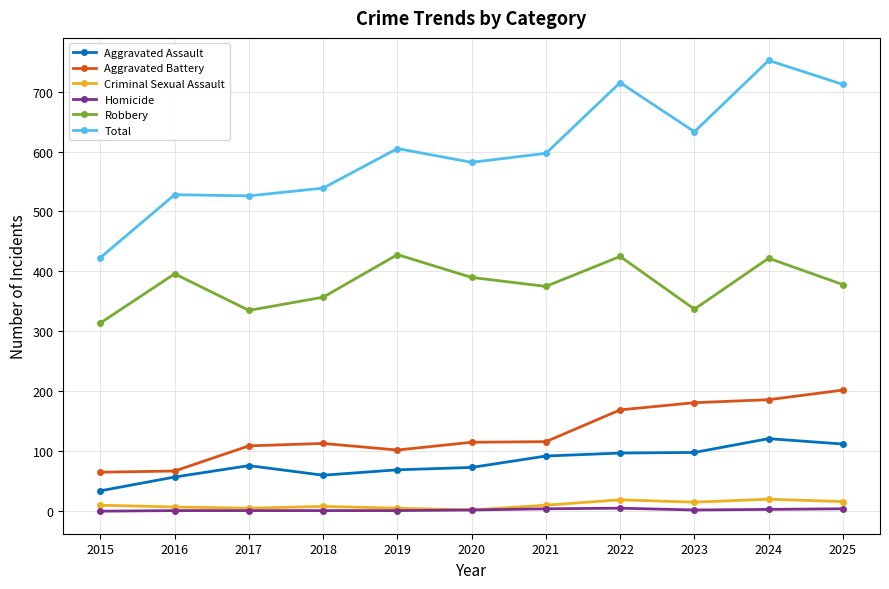

How many series are shown in this chart?

6